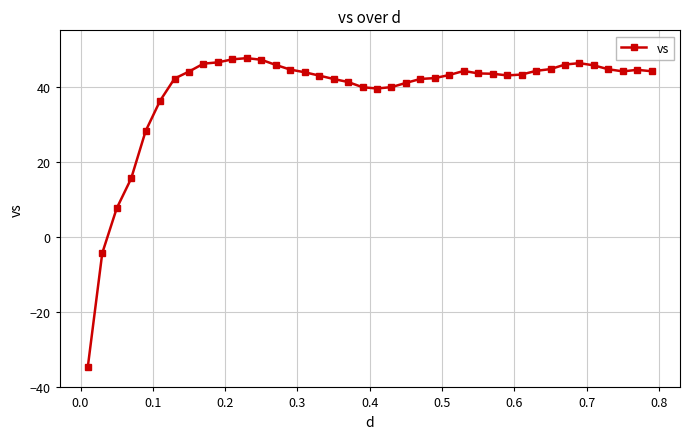

What is the minimum value shown in the chart?

-34.6